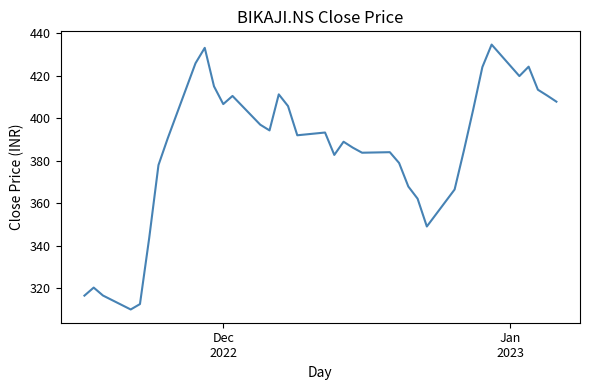

Count the number of categories in the chart.

38